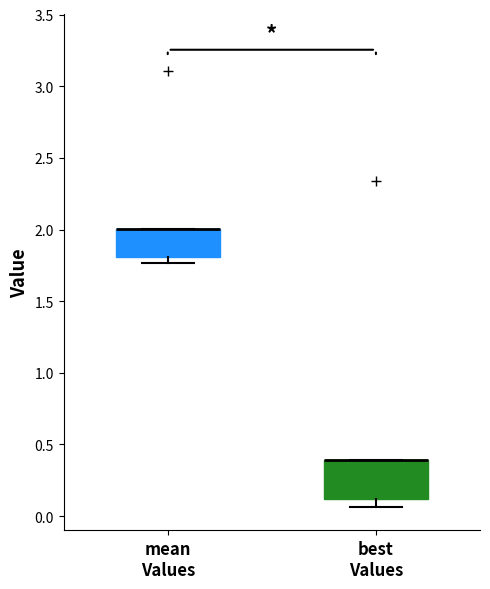

Reading left to right, read every box against the y-axis: the position of its median line, the range the box covers, and the ends of its whiskers. The values are not printed on the chart, so give them approximately, as read against the axis.

mean Values: median 2.00 (drawn on the box's upper edge), box 1.80 to 2.00, whiskers 1.75 to 2.00
best Values: median 0.40 (drawn on the box's upper edge), box 0.10 to 0.40, whiskers 0.05 to 0.40